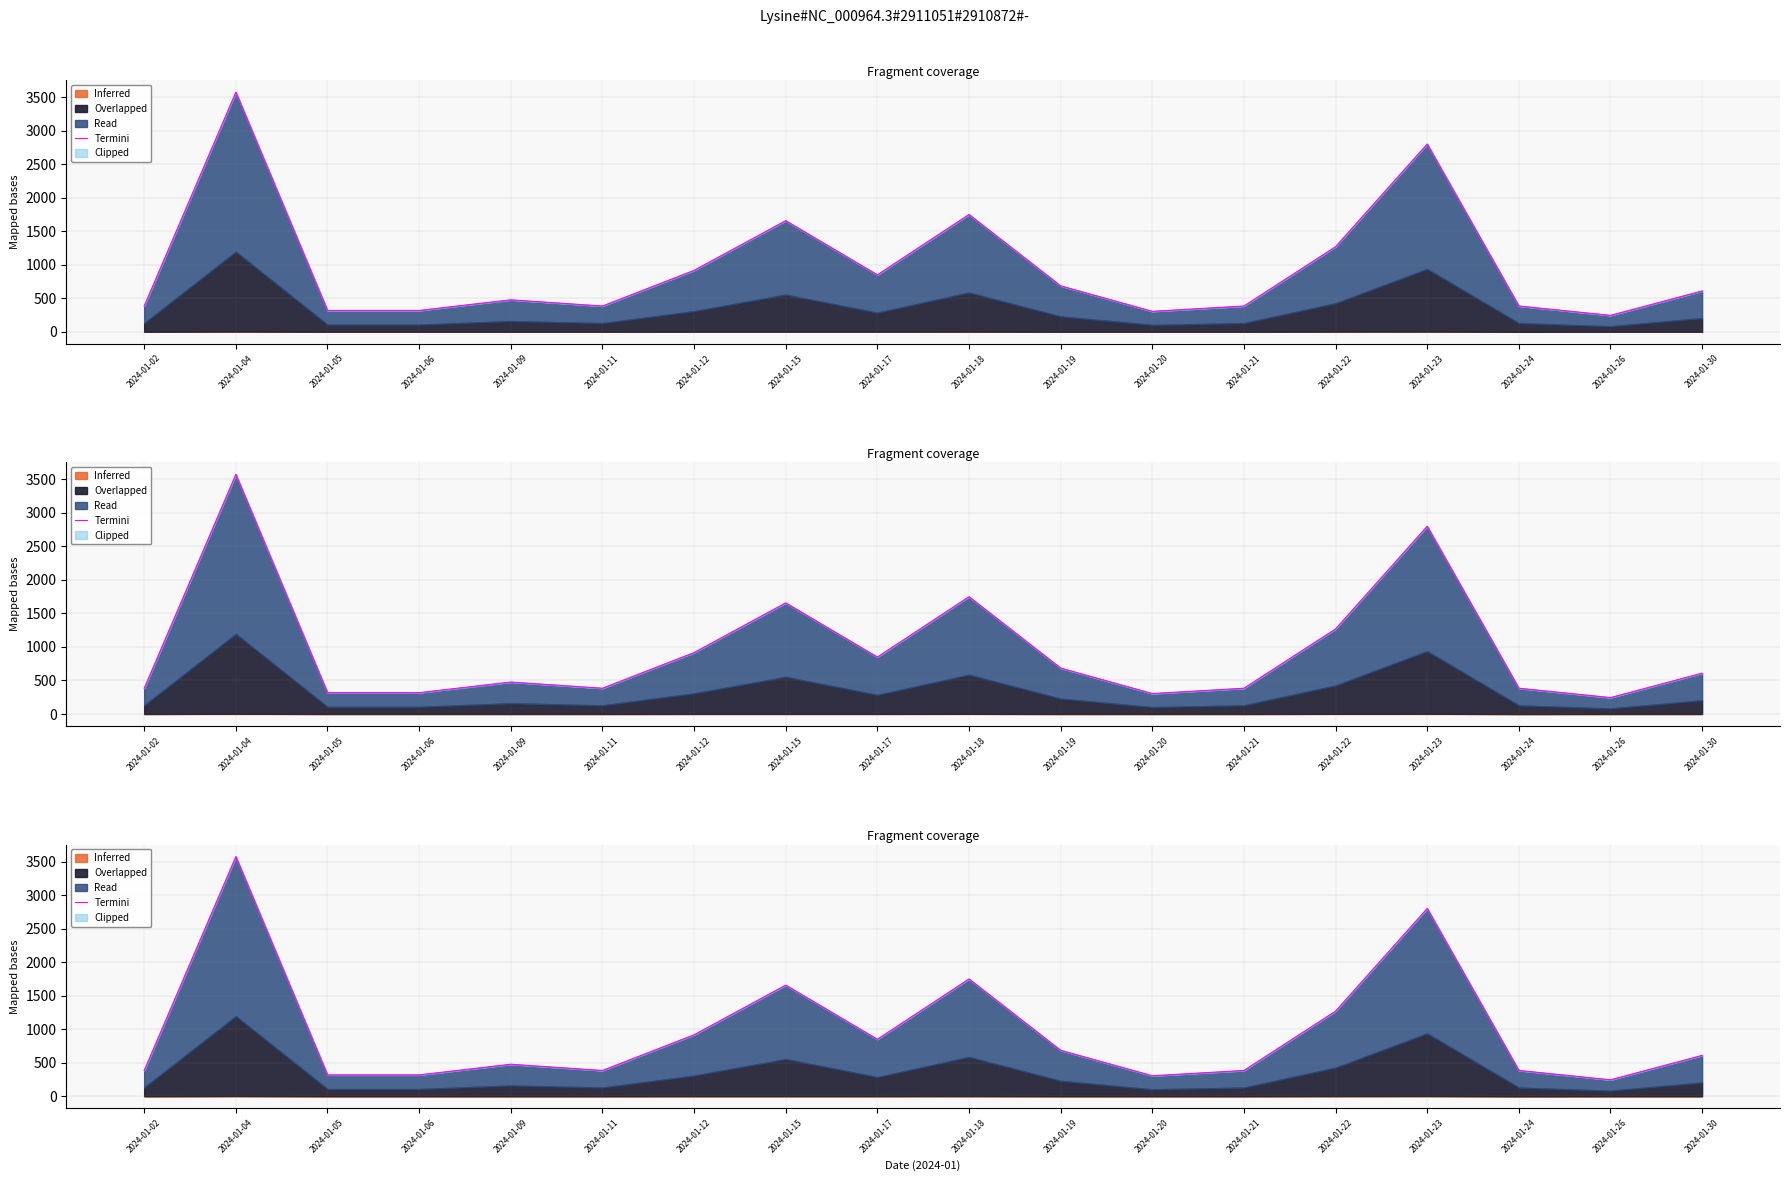

Reading right to left, list all the values displayed in this chart.

609.7	245.1	385.0	2801.8	1270.0	384.5	305.4	685.2	1750.2	849.9	1658.5	916.9	384.5	477.2	318.6	318.6	3575.6	384.5